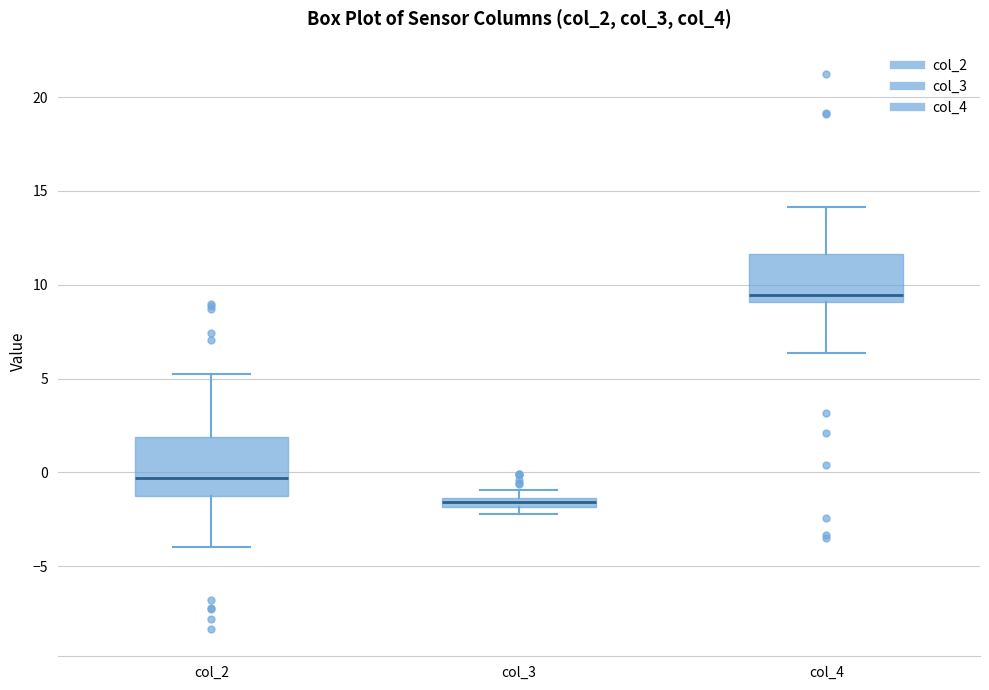

Where does the upper whisker of the box for col_4 end on the y-axis? The values are not printed on the chart, so give them approximately, as read against the axis.

14.0